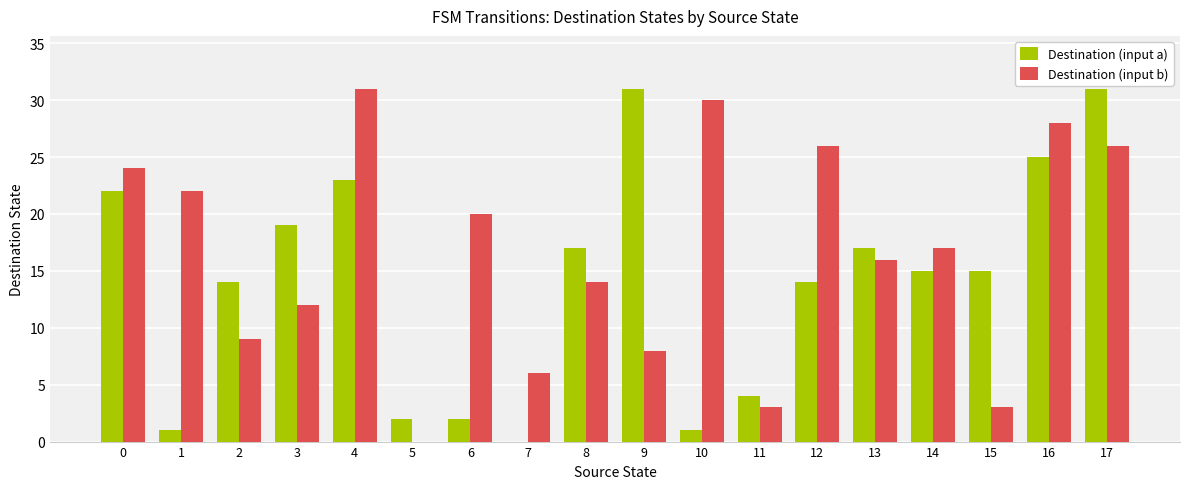

Does the chart contain stacked bars?

No